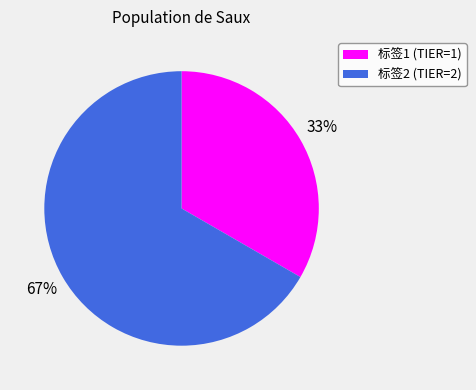

Which has a higher value, 标签1 (TIER=1) or 标签2 (TIER=2)?

标签2 (TIER=2)